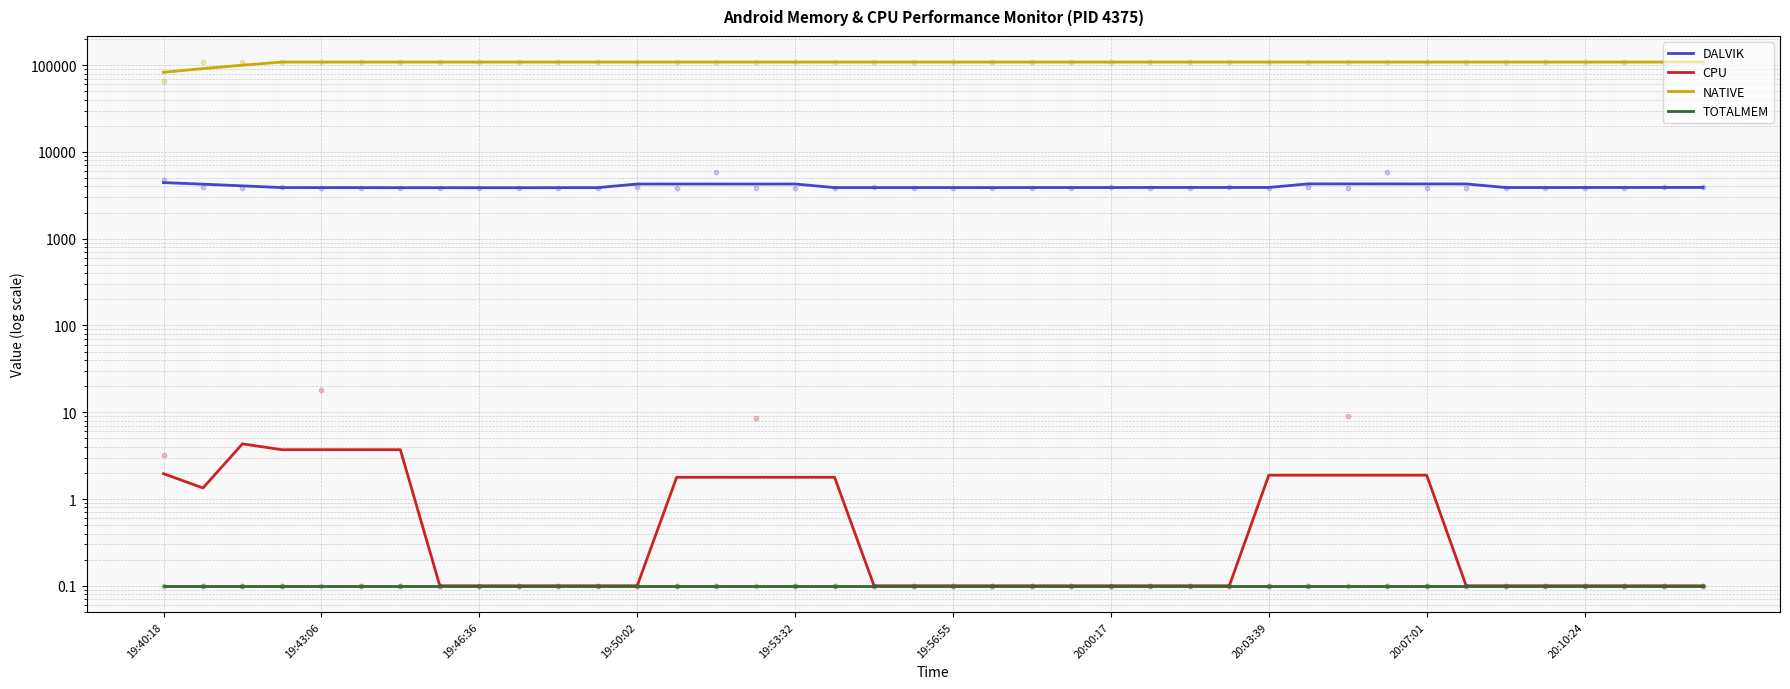

Which series reaches the minimum Y coordinate?

CPU